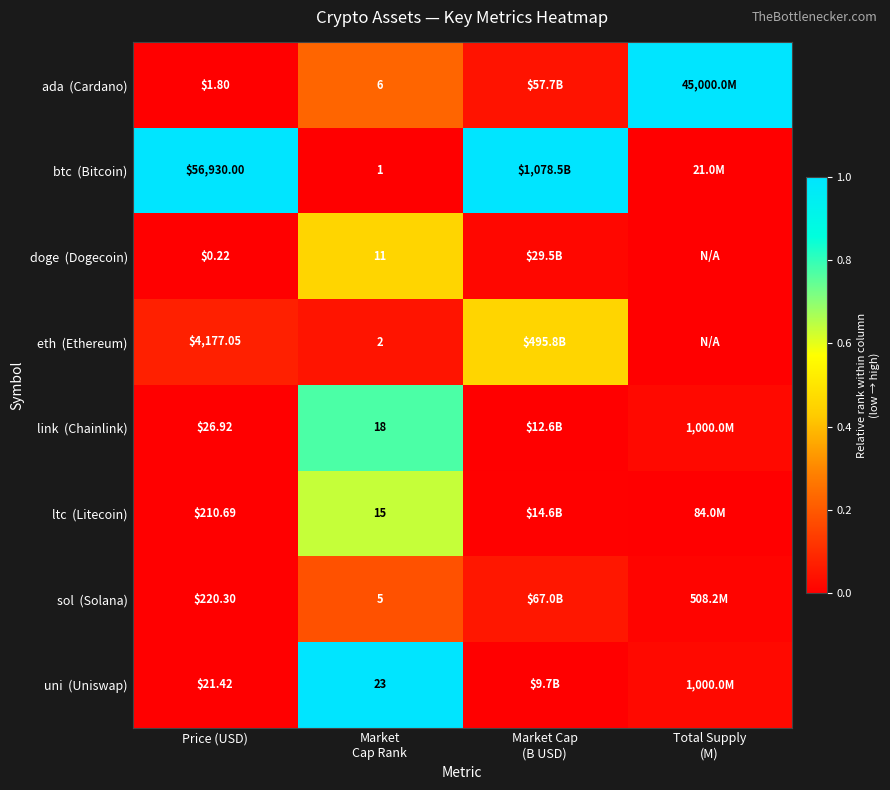

Which series has the largest range (max minus min)?

btc (Bitcoin)